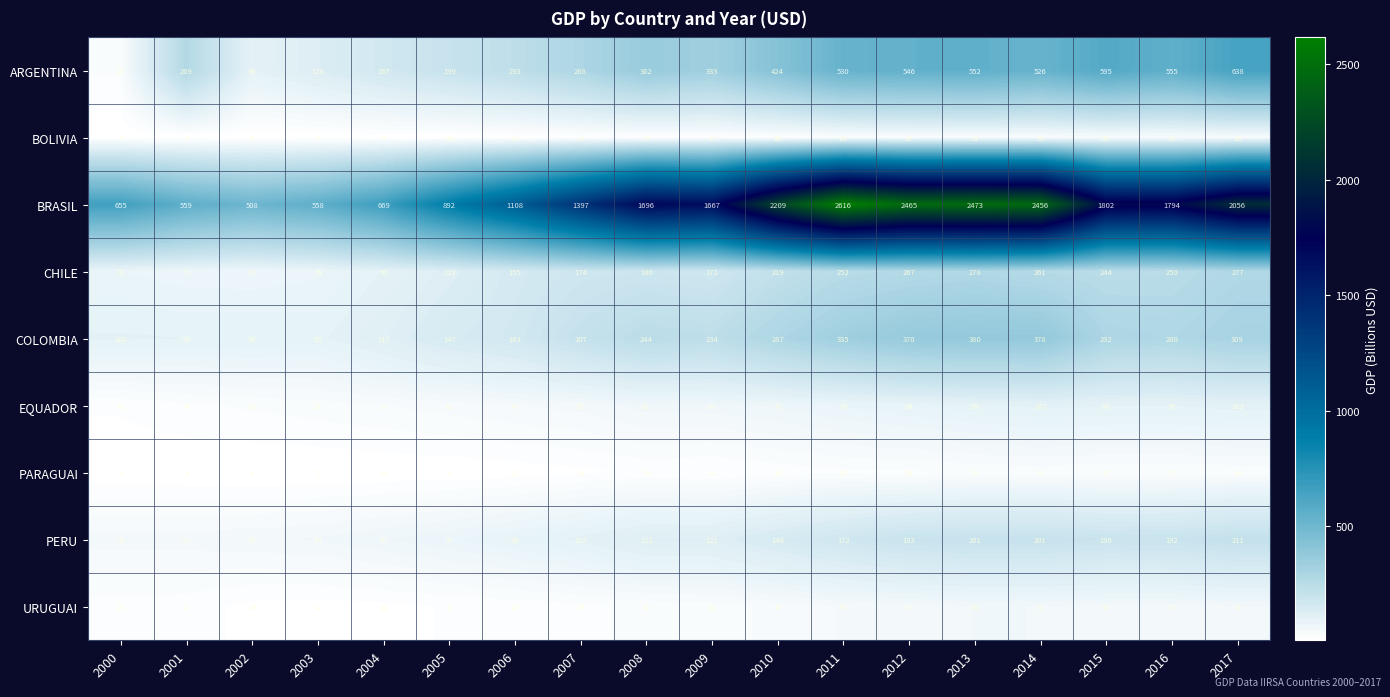

What is the average value of the ARGENTINA series?

359